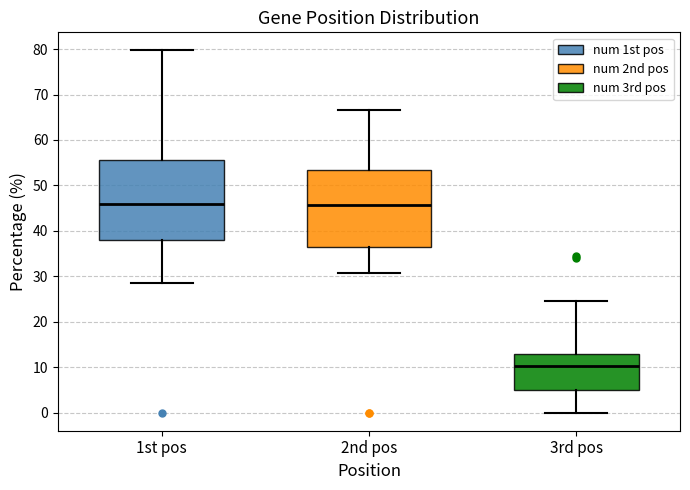

Which box's median line is the lowest?

3rd pos